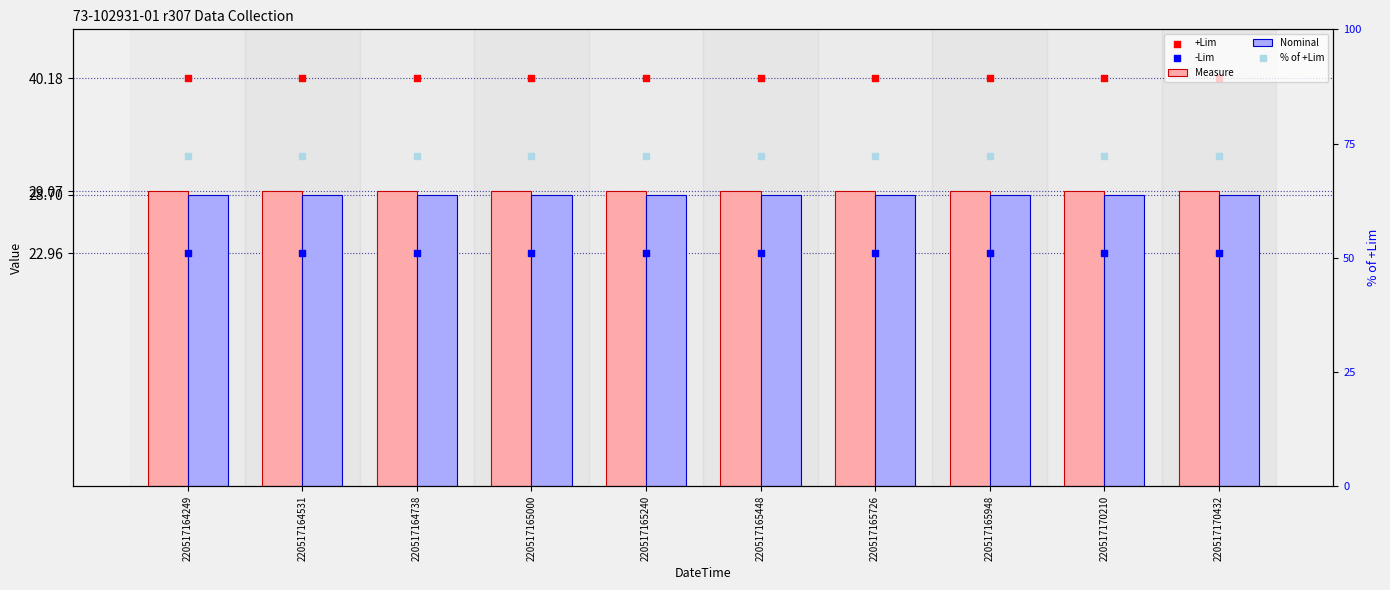

At which category is the sum across all series the highest?

220517164249